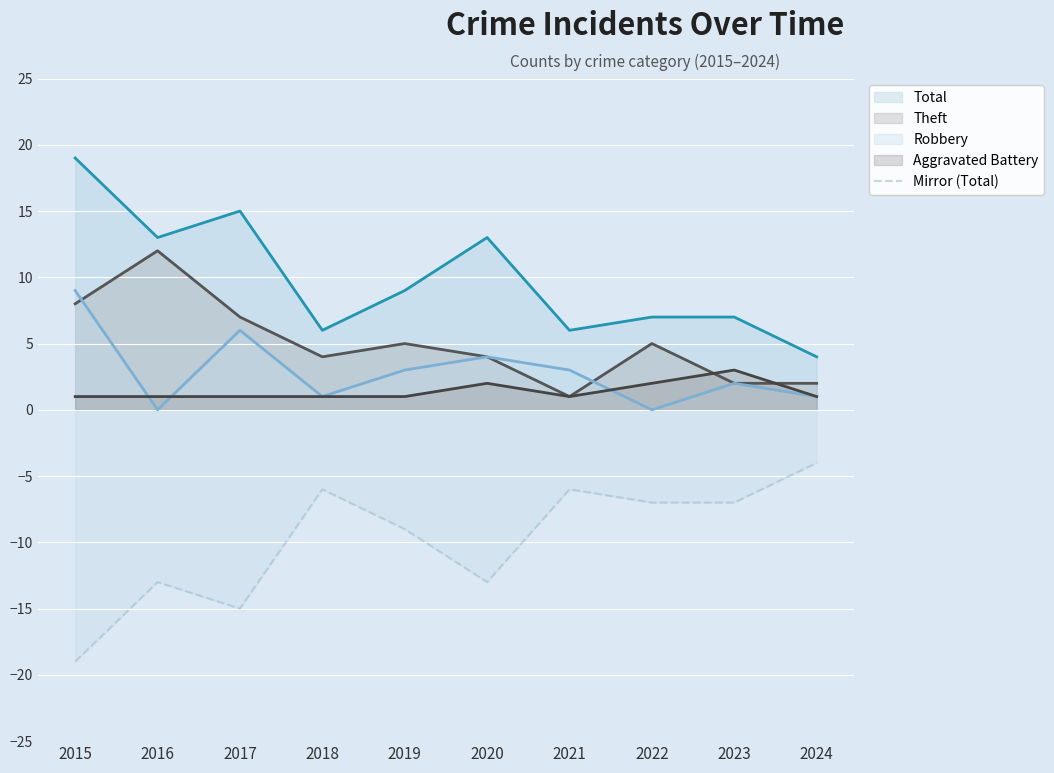

Which label corresponds to the smallest value in the chart?

2015